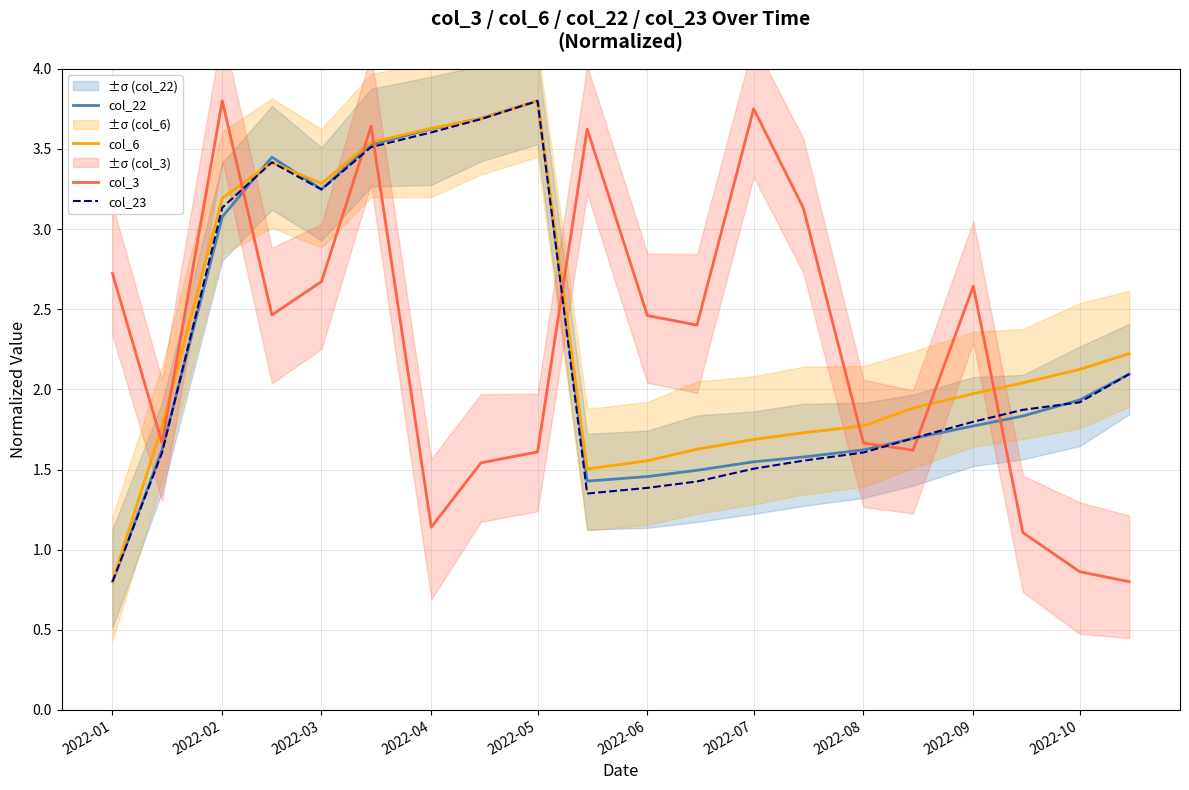

Count the number of categories in the chart.

20